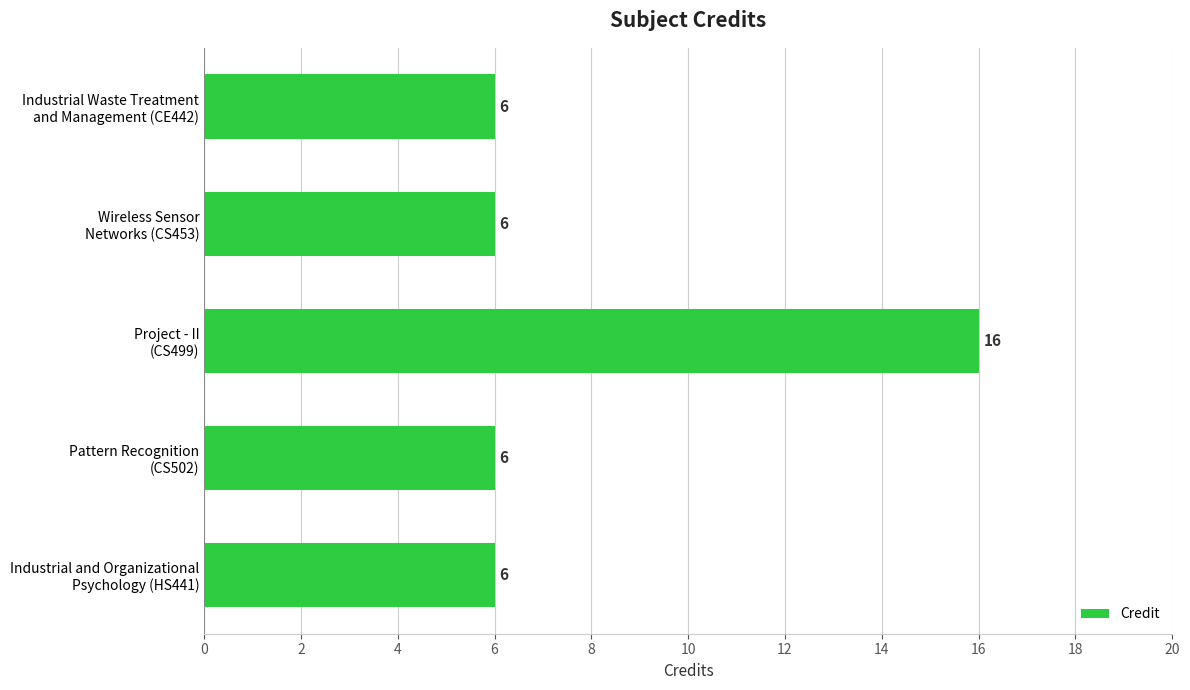

How many data points does each series have?

5